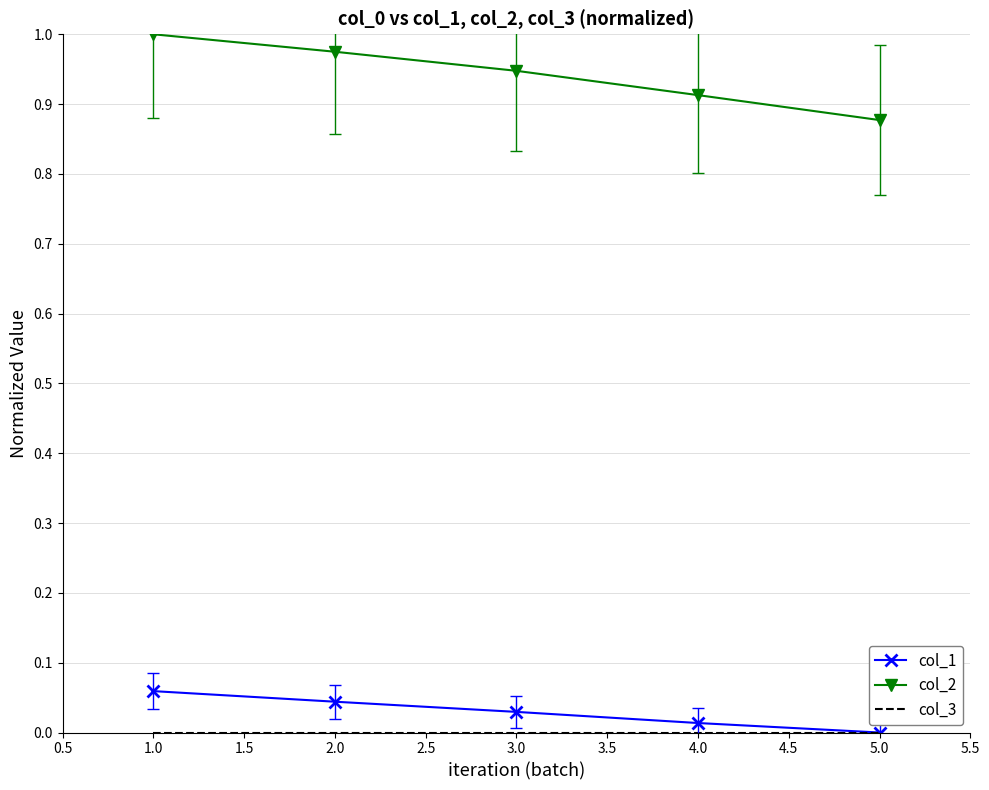

True or false: col_1 and col_2 intersect in this chart.

False